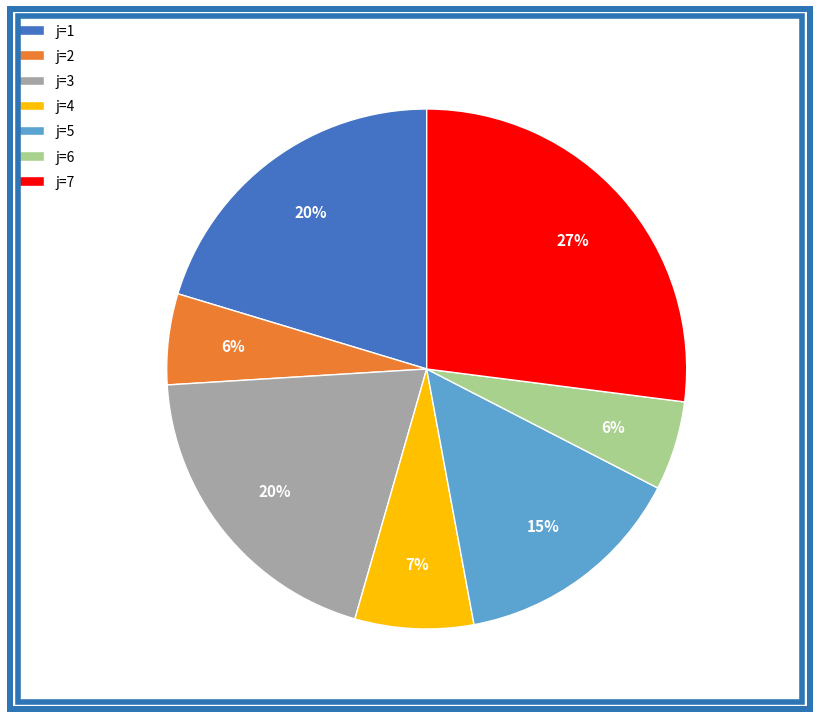

To the nearest percent, what is the difference between the largest and smallest slice percentages?

21%